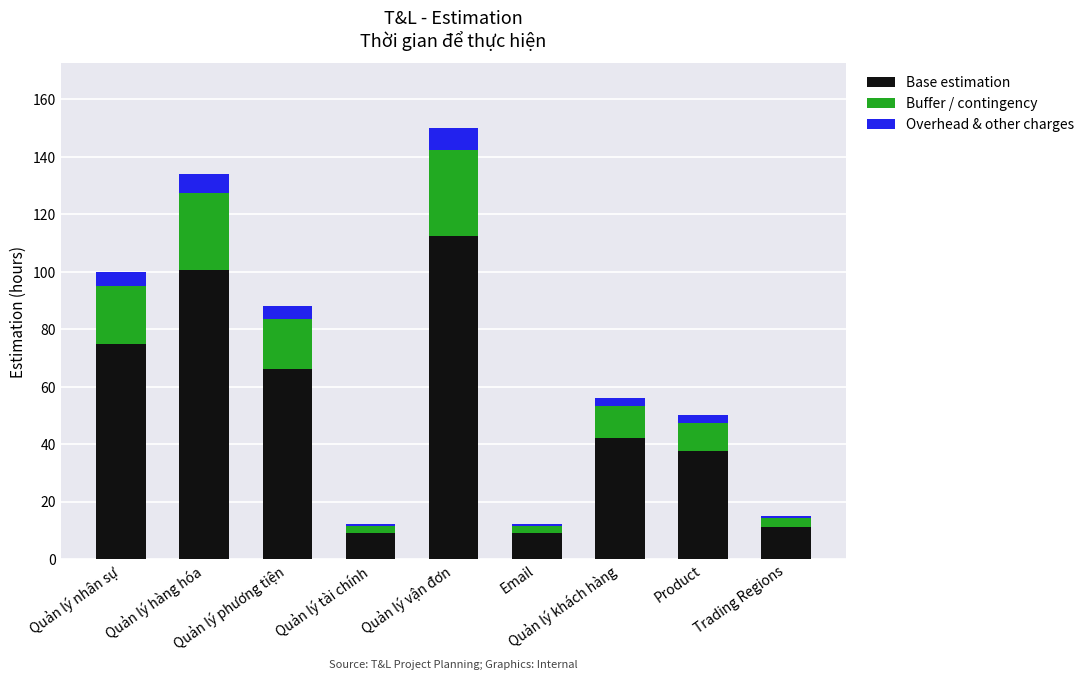

What is the lowest value of the Base estimation series?

9.0